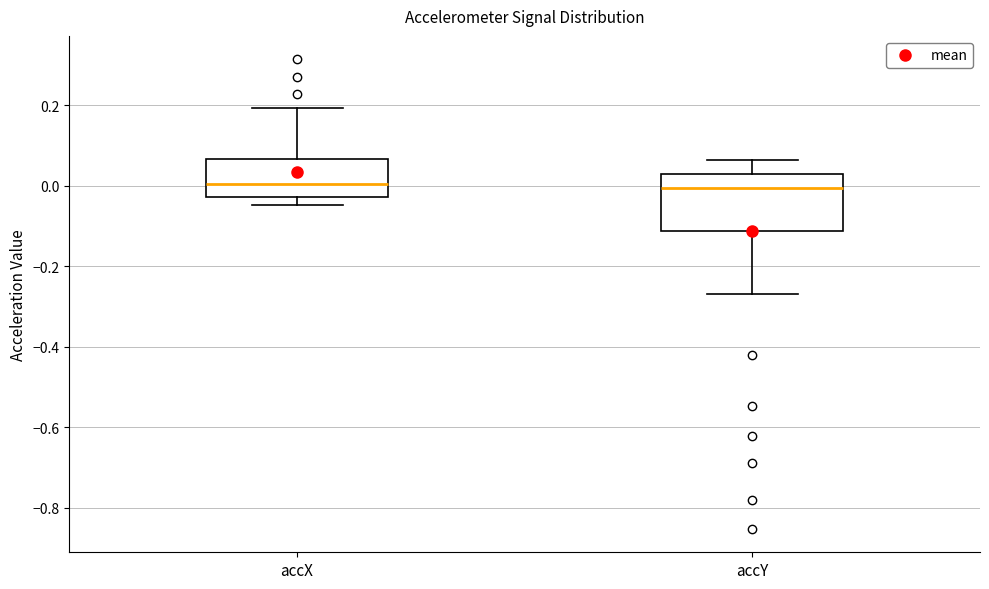

Comparing the boxes themselves (not the whiskers), which one is the tallest?

accY